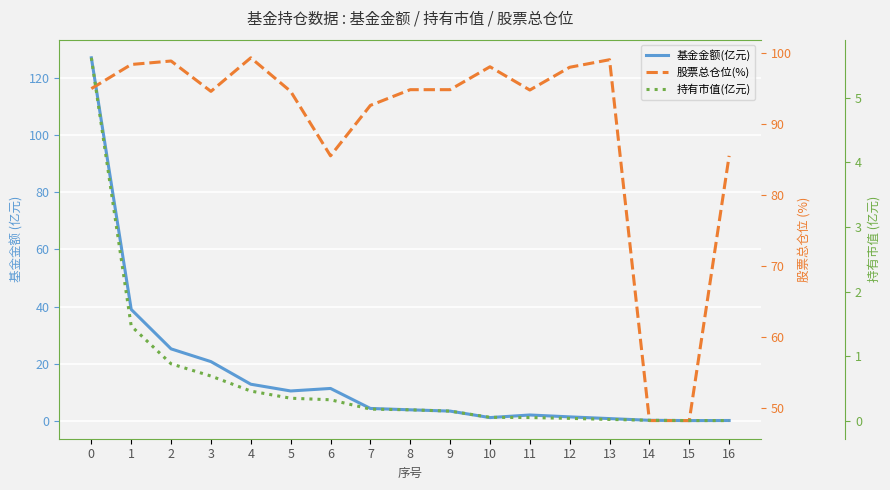

True or false: 基金金额(亿元) and 持有市值(亿元) intersect in this chart.

False